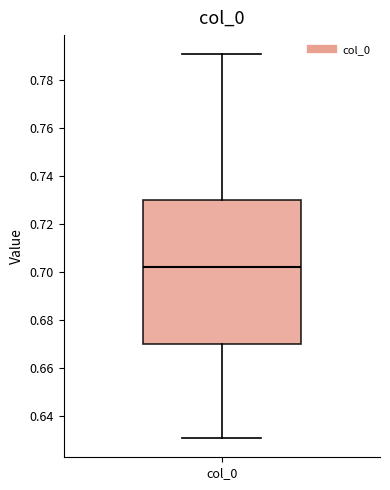

Read this box plot against the y-axis: the position of the median line, the range covered by the box, and the ends of both whiskers. The values are not printed on the chart, so give them approximately, as read against the axis.

median 0.702, box 0.670 to 0.730, whiskers 0.630 to 0.790